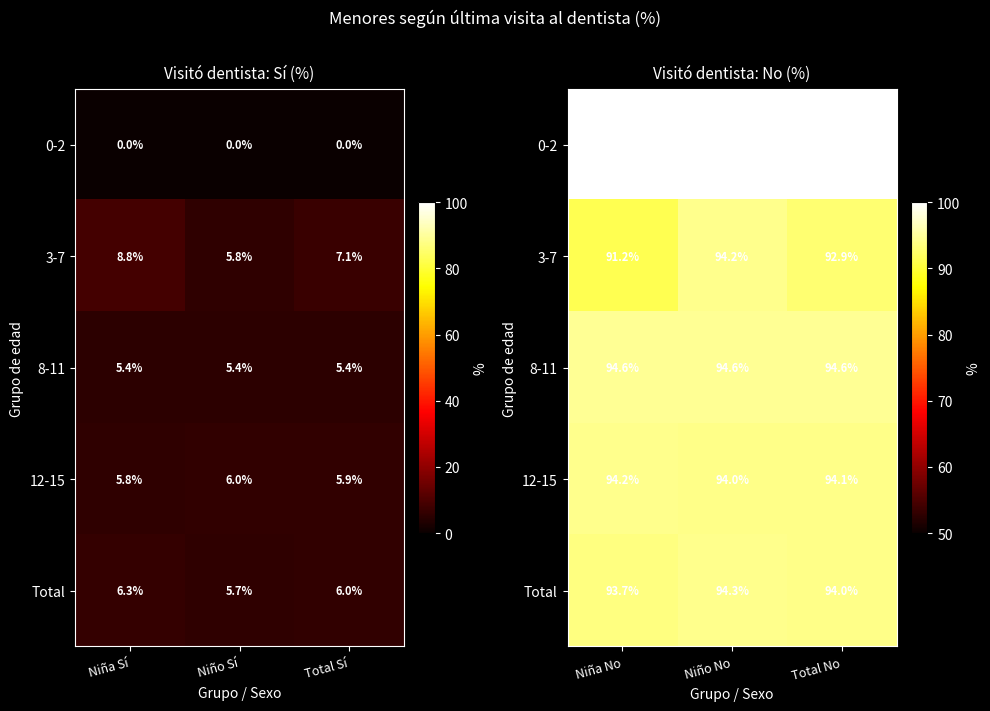

Count the number of categories in the chart.

3